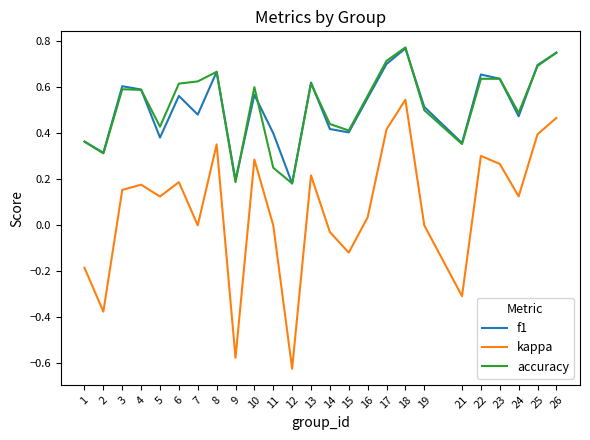

At which category does the chart reach its minimum across all series?

12